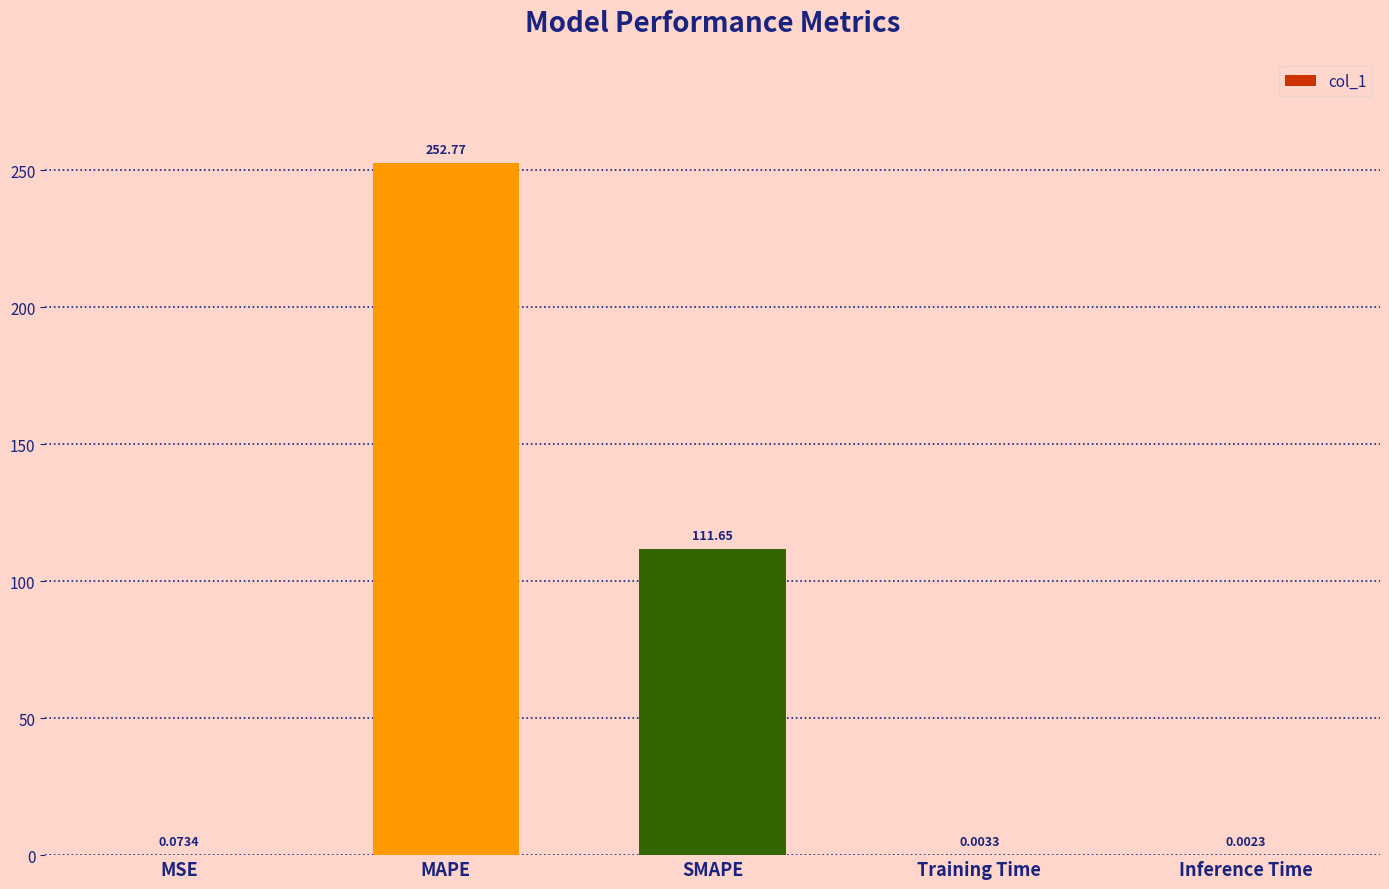

What is the change in value from MAPE to Inference Time?

-252.8